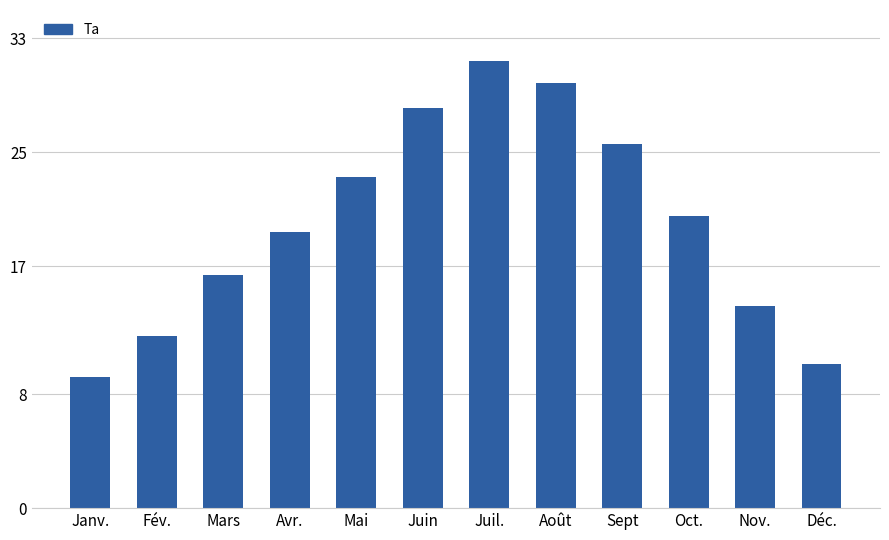

Approximately how many times larger is the value at Sept compared to Avr.?

1.3